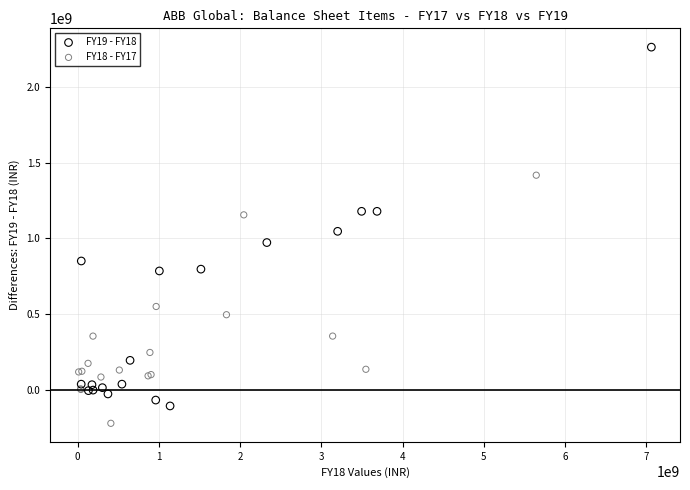

What are all the series names shown in the legend?

FY19 - FY18, FY18 - FY17